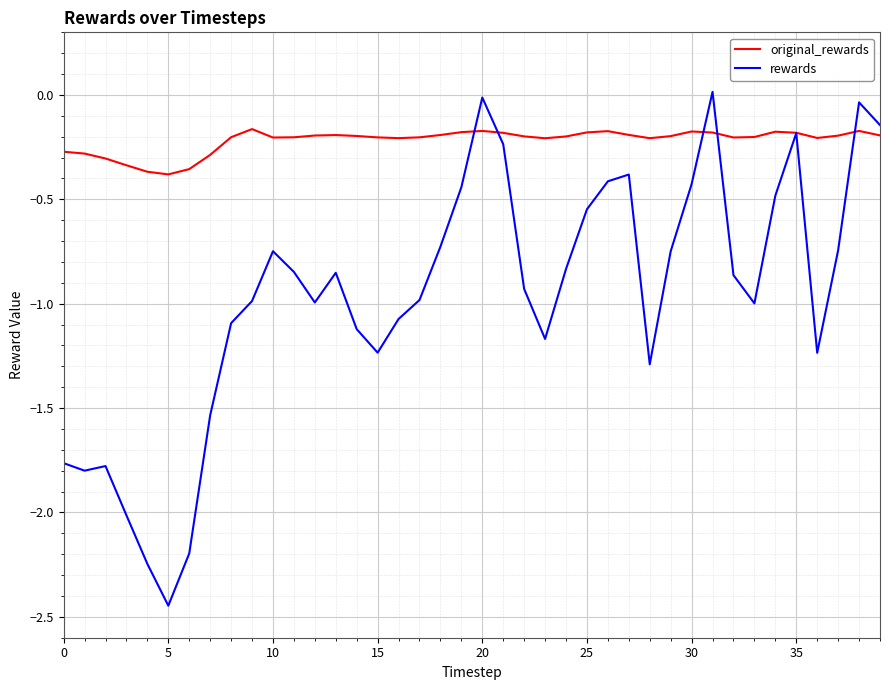

Which series has the largest range (max minus min)?

rewards